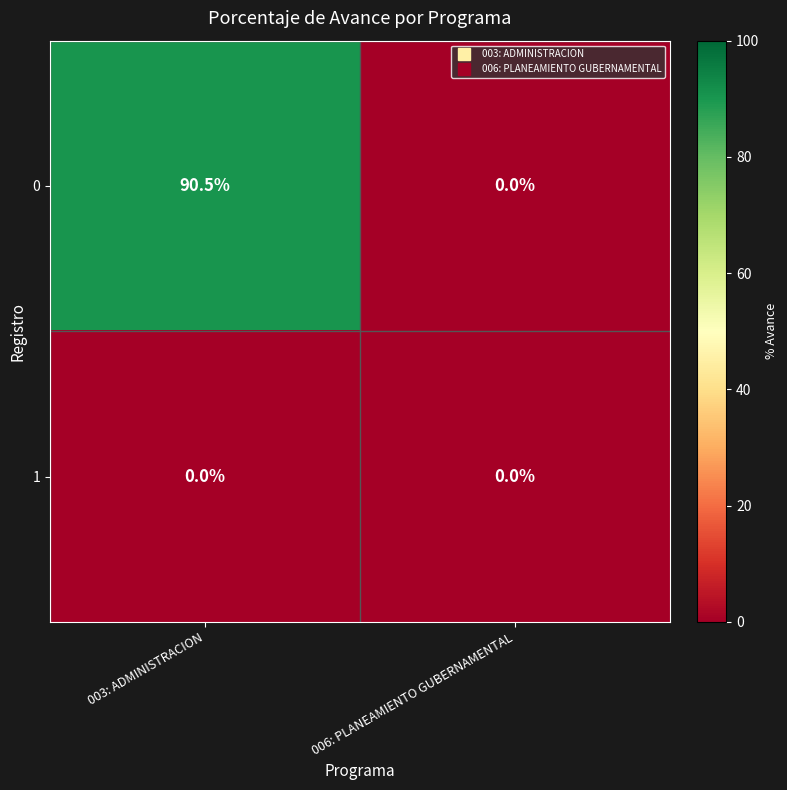

Is it true that 1 equals 0.0 at 003: ADMINISTRACION?

True